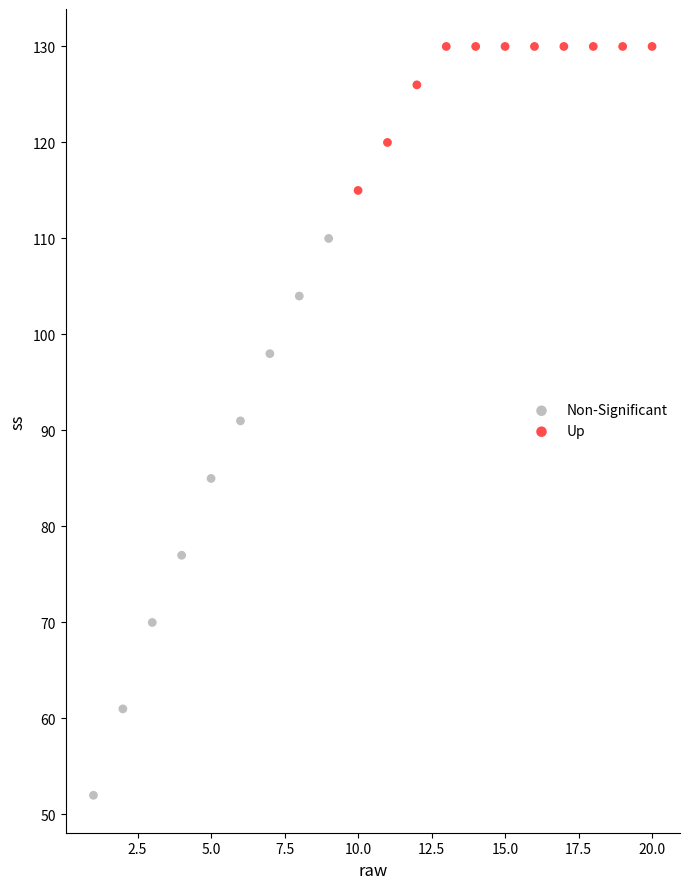

Which series has the widest spread of Y values?

Non-Significant